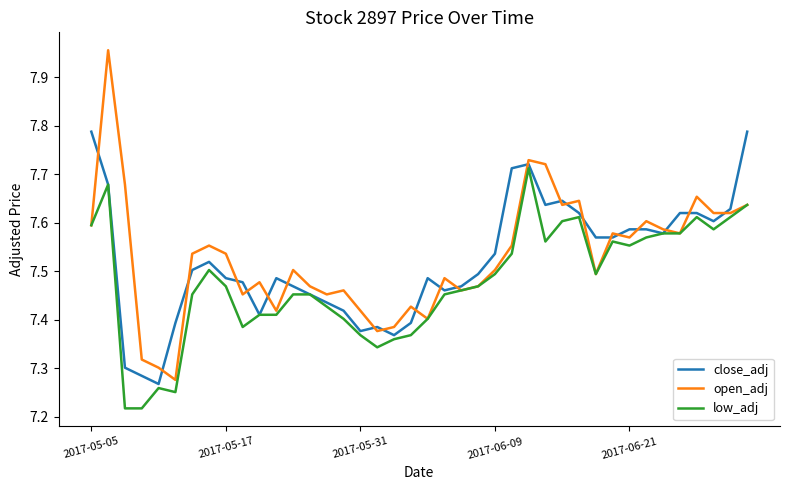

Which series has the largest range (max minus min)?

open_adj